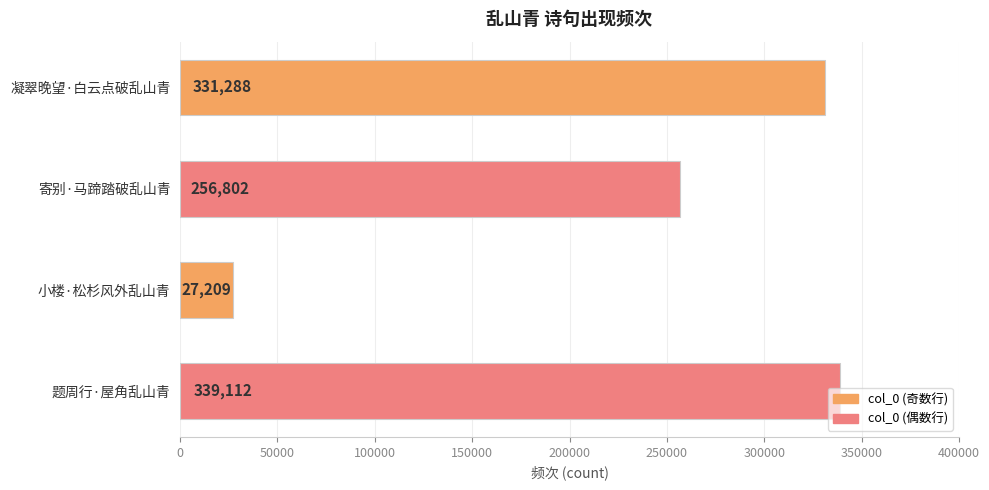

Which label corresponds to the smallest value in the chart?

小楼·松杉风外乱山青